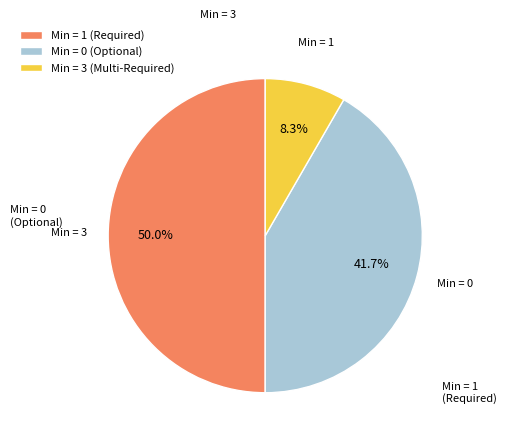

Does Min = 0 (Optional) represent more than half of the total?

No